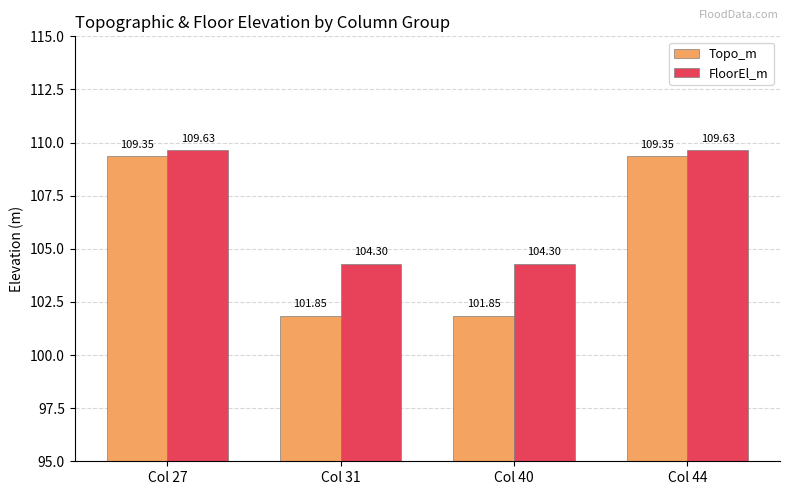

Does the chart contain stacked bars?

No